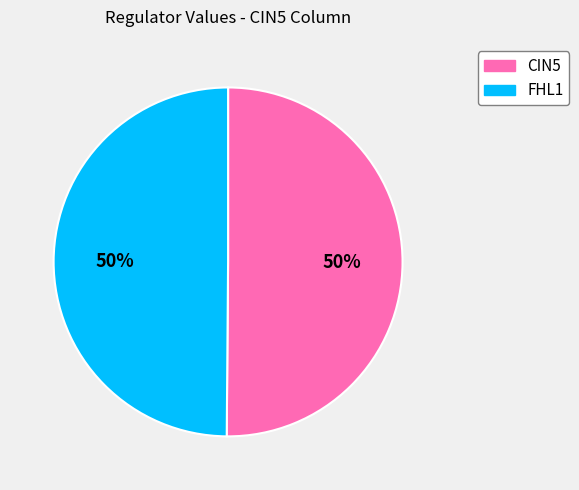

To the nearest percent, what portion does FHL1 represent?

50%